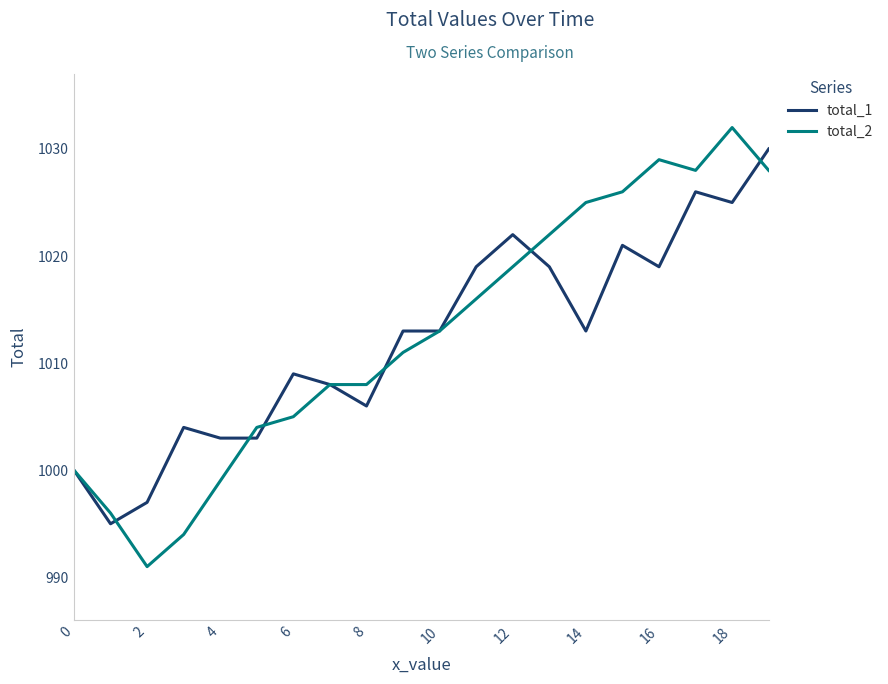

What is the maximum value for total_1?

1030